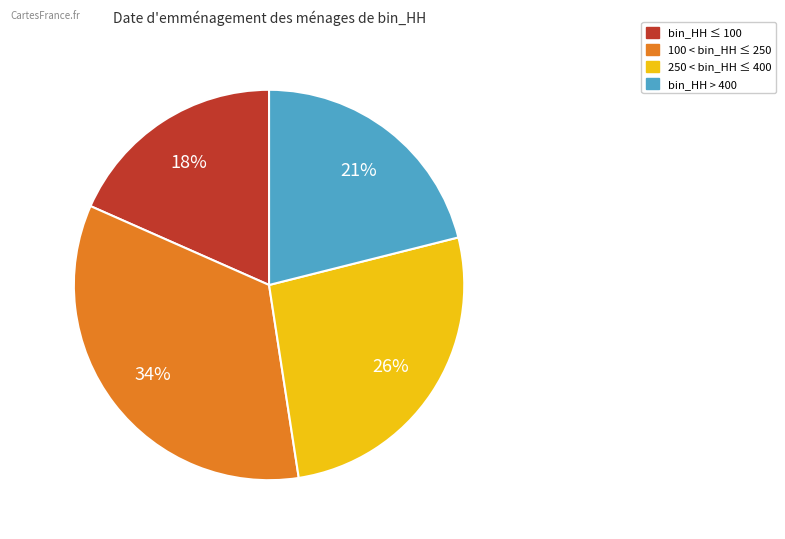

Is there any slice that represents more than half of the pie?

No